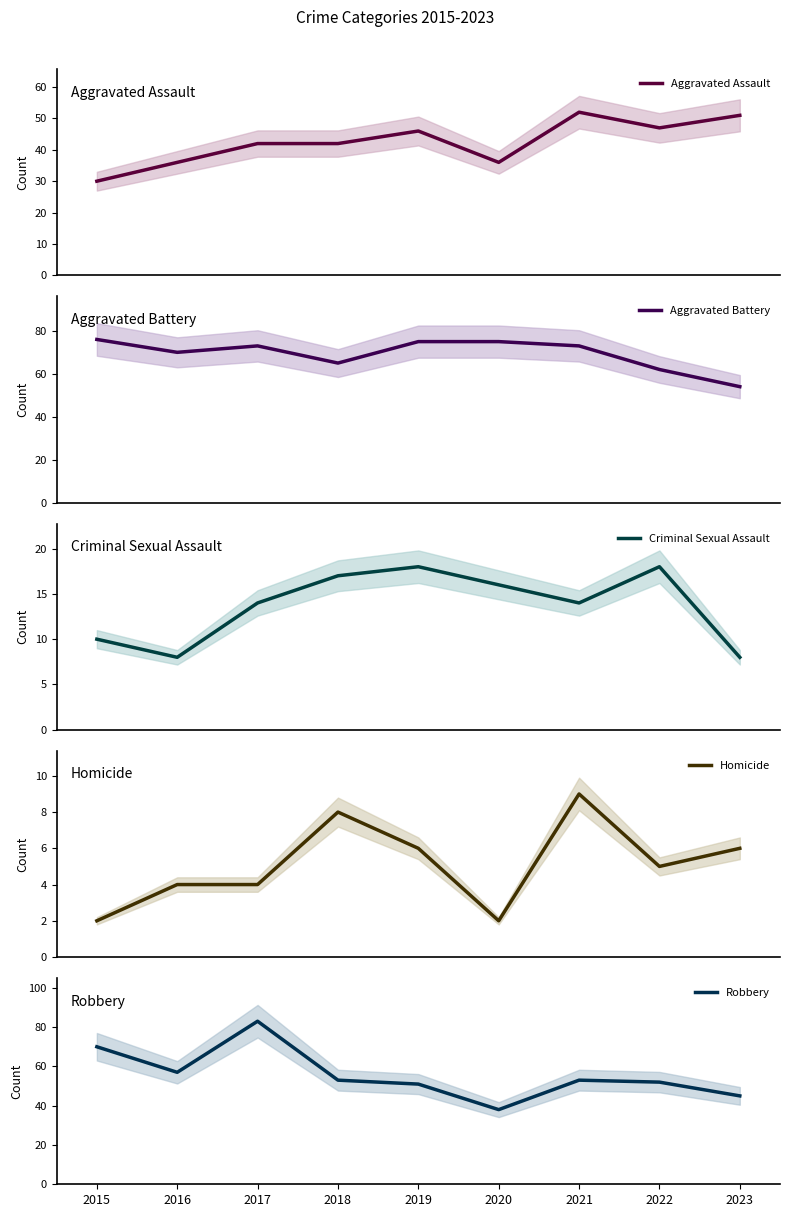

What is the spread (max minus min) of values at 2021?

64